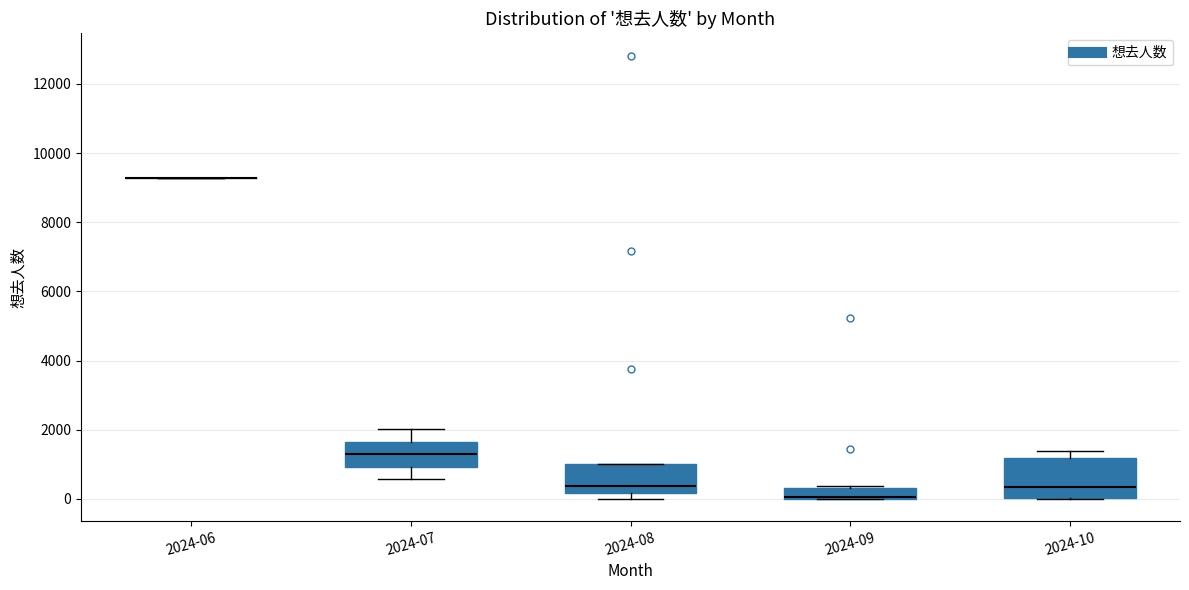

Reading left to right, transcribe this box plot: for each box, give where its median line is, the range the box spans, and where its two whiskers end, as read against the y-axis. The values are not printed on the chart, so give them approximately, as read against the axis.

2024-06: box collapsed to a line at 9200, whiskers 9200 to 9200
2024-07: median 1200, box 1000 to 1600, whiskers 600 to 2000
2024-08: median 400, box 200 to 1000, whiskers 0 to 1000
2024-09: median 0 (drawn on the box's lower edge), box 0 to 400, whiskers 0 to 400
2024-10: median 400, box 0 to 1200, whiskers 0 to 1400